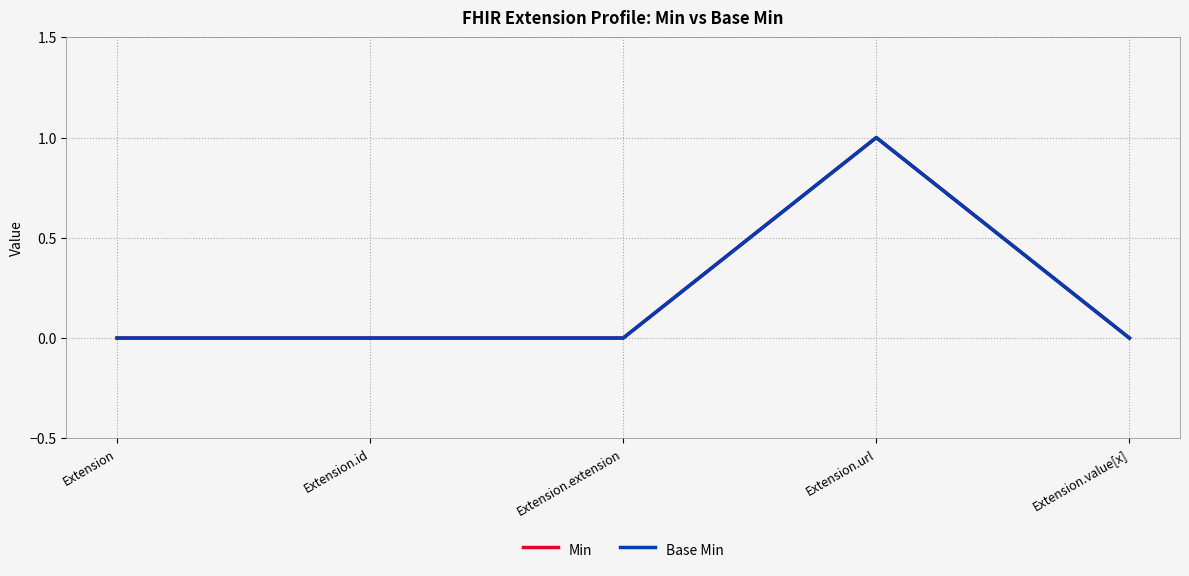

What is the label of the 4th point from the right?

Extension.id